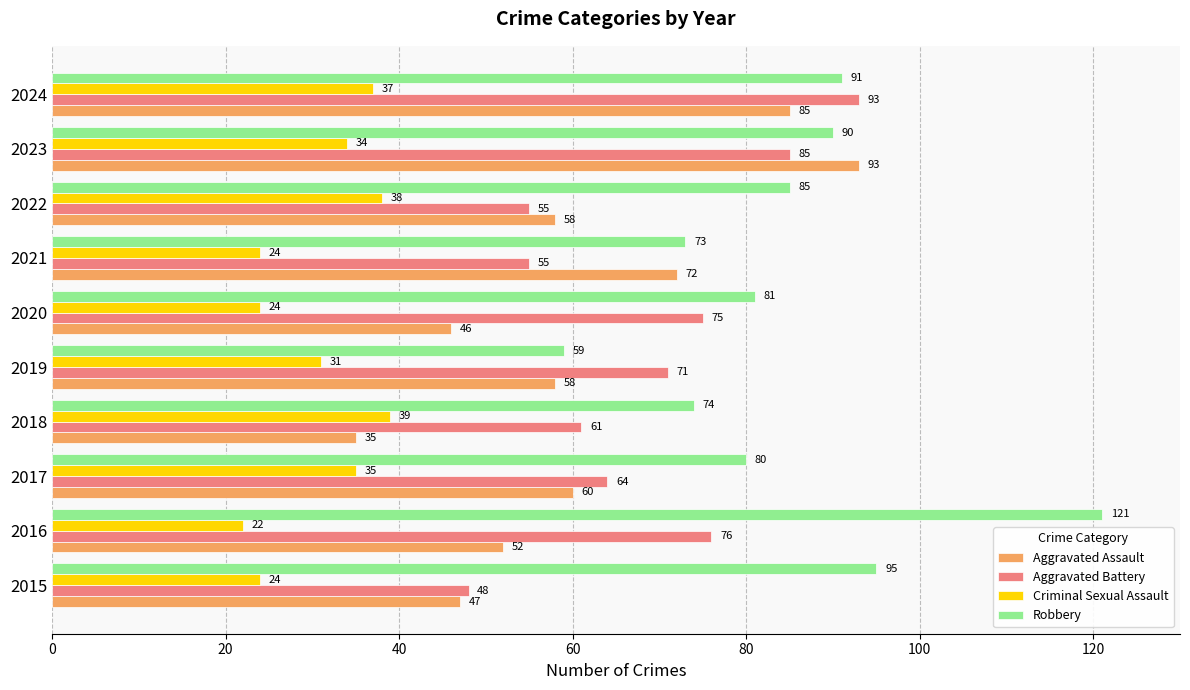

At how many categories does at least one series exceed 54?

10